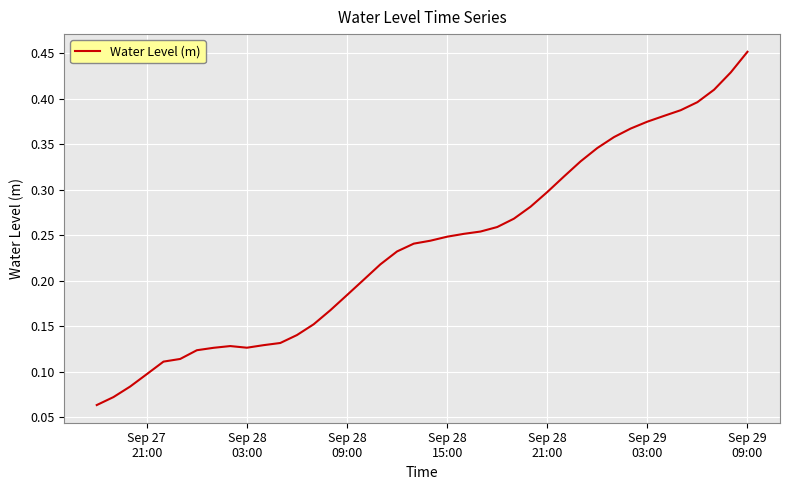

How many lines are shown in the chart?

1